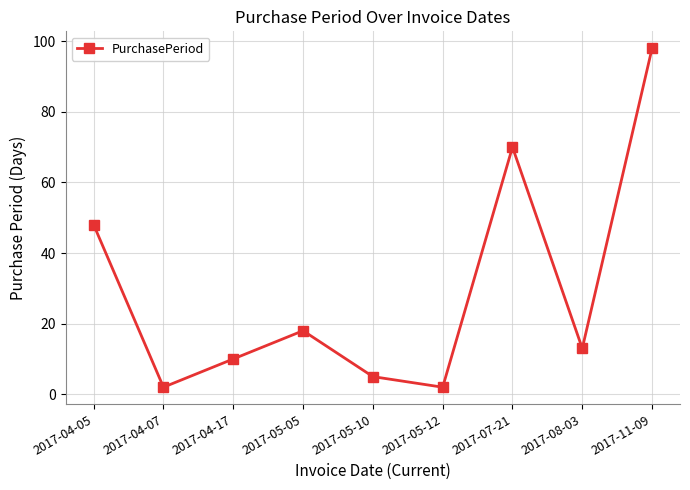

What is the label of the 8th point from the right?

2017-04-07